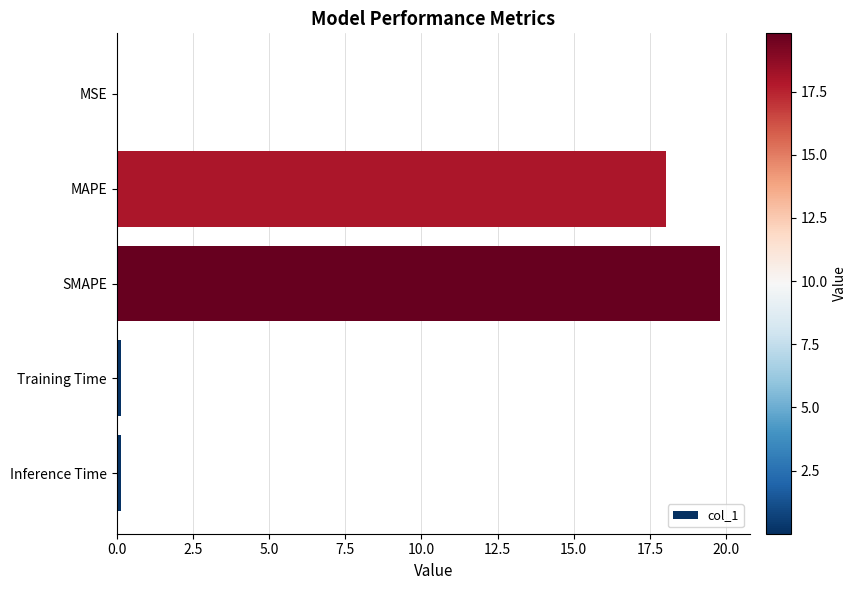

Does the chart contain stacked bars?

No